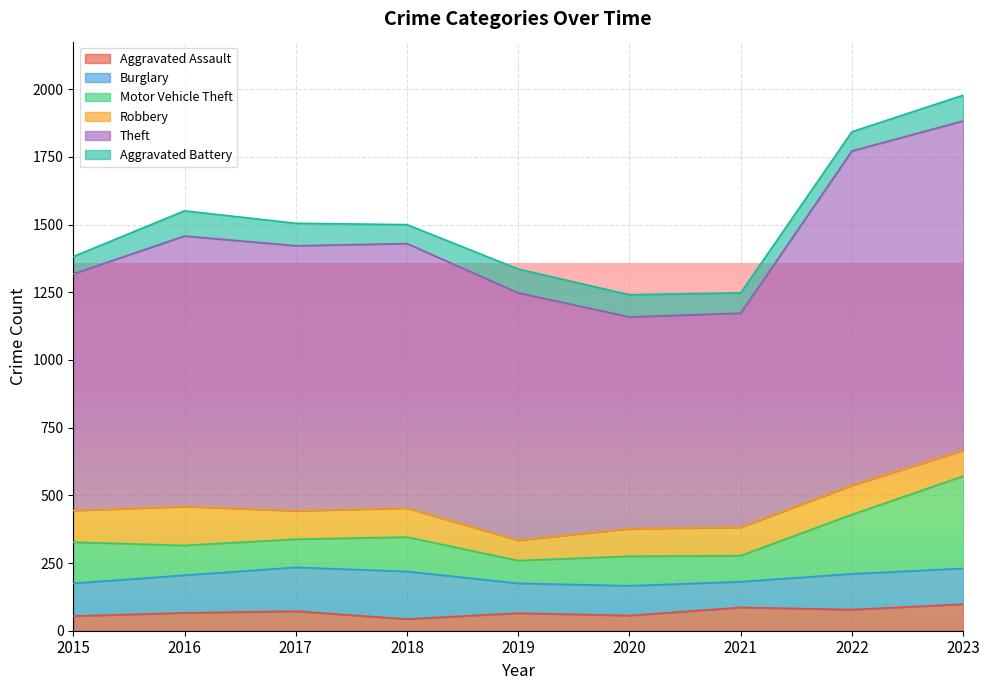

Reading left to right, extract all data points from this chart.

Aggravated Assault: 54	66	72	43	65	56	86	78	98
Burglary: 121	139	162	176	110	110	95	132	132
Motor Vehicle Theft: 152	110	104	127	84	109	96	219	341
Robbery: 117	144	105	107	75	102	105	108	95
Theft: 874	999	979	977	914	782	791	1235	1217
Aggravated Battery: 64	93	83	70	88	82	75	71	95